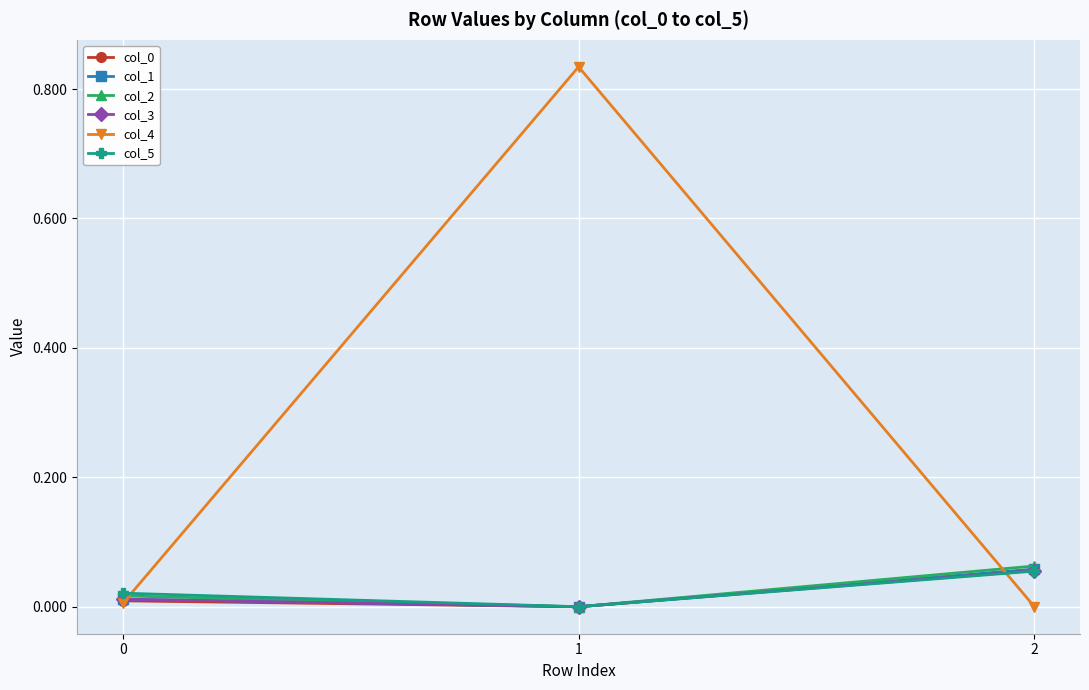

Which series has the largest total across all categories?

col_4